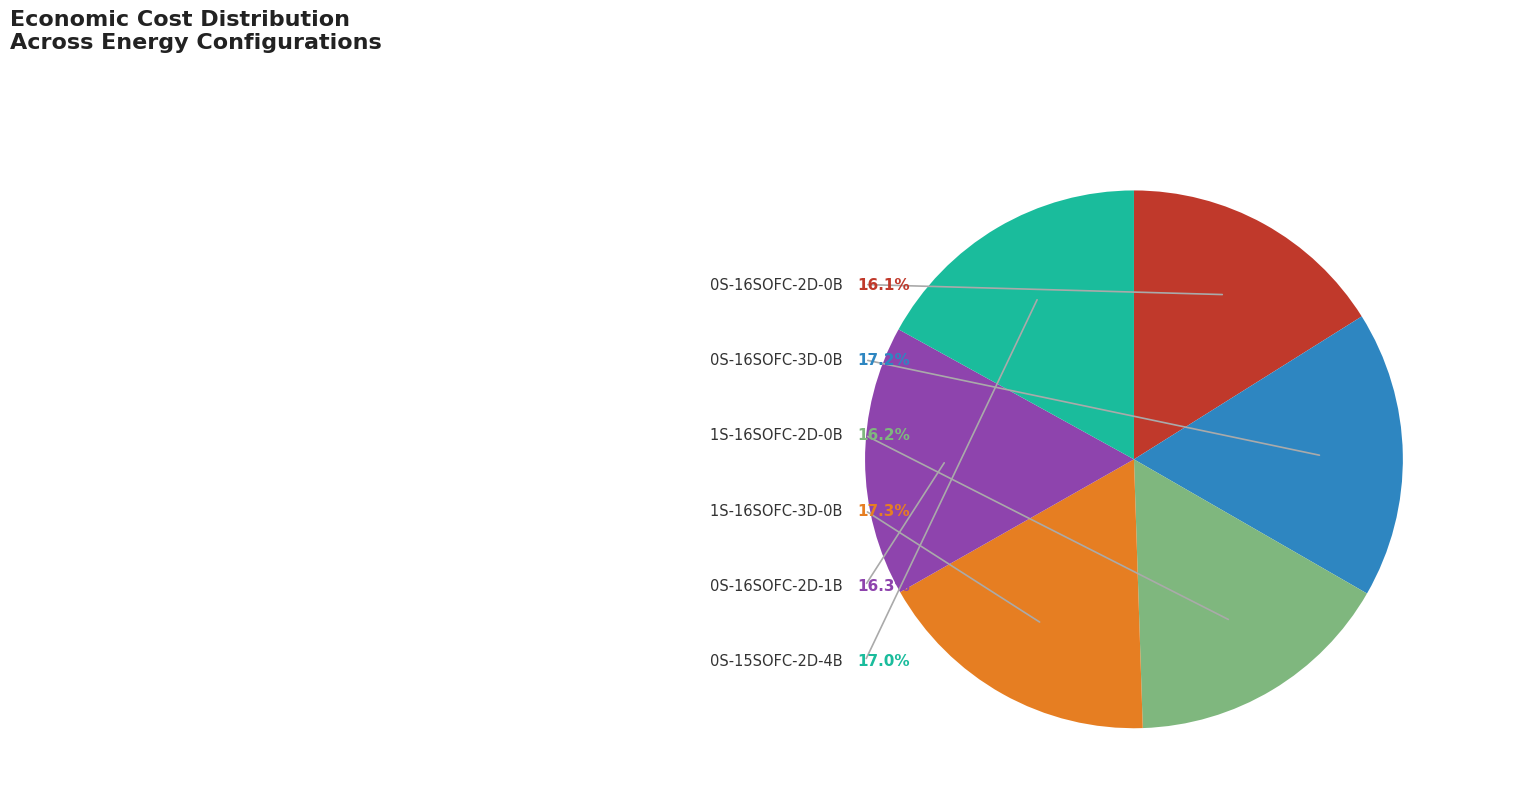

To the nearest percent, what is the difference between the largest and smallest slice percentages?

1%